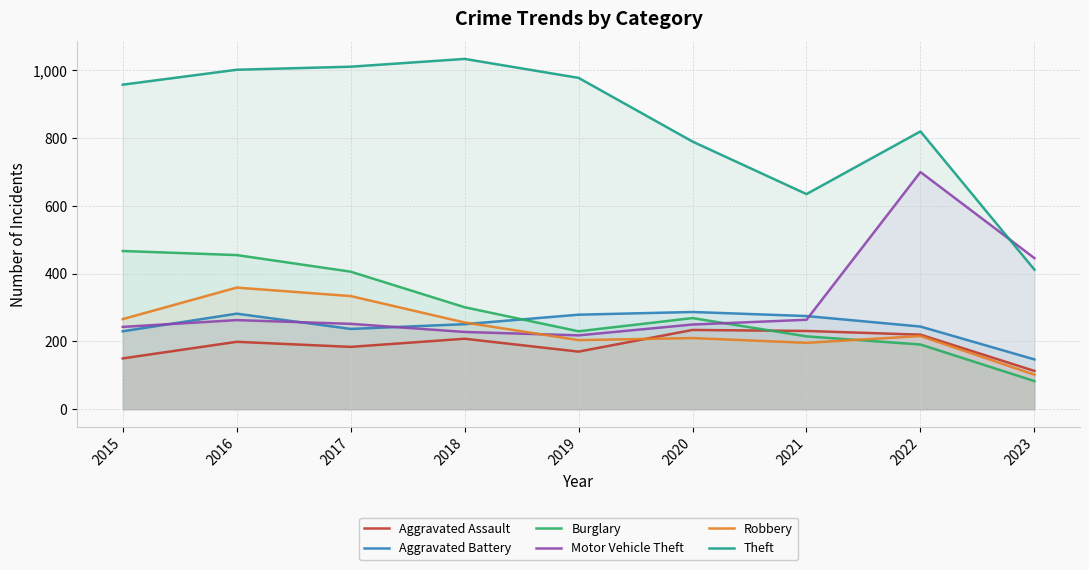

Which has a higher value, 2020 or 2021?

2020